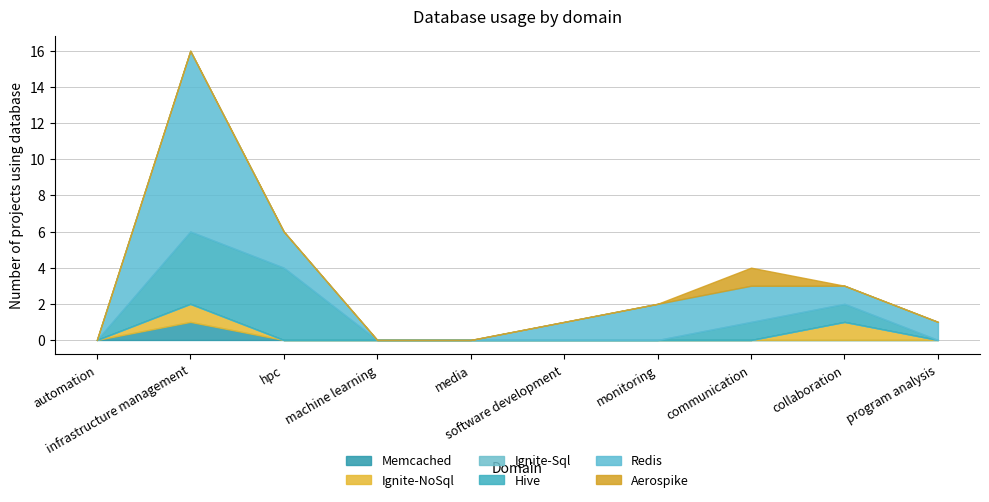

Is the value of Memcached at hpc greater than the value of Ignite-NoSql at monitoring?

No